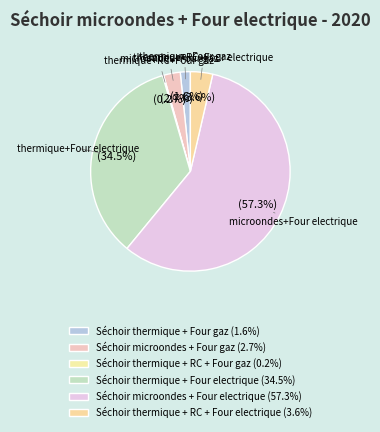

Is there a majority slice in this chart?

Yes